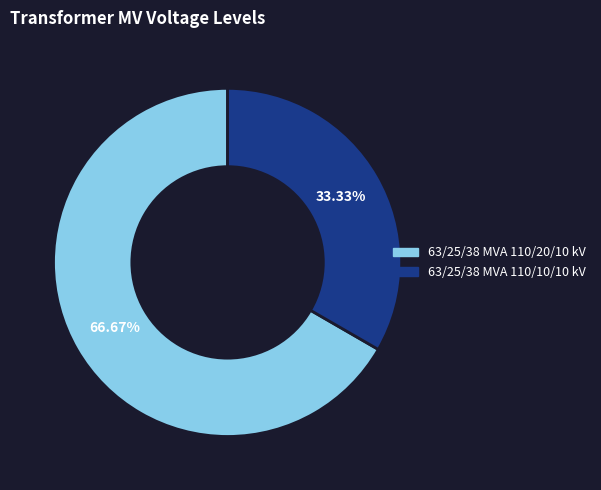

The 63/25/38 MVA 110/10/10 kV slice represents 39% of the pie. True or false?

False